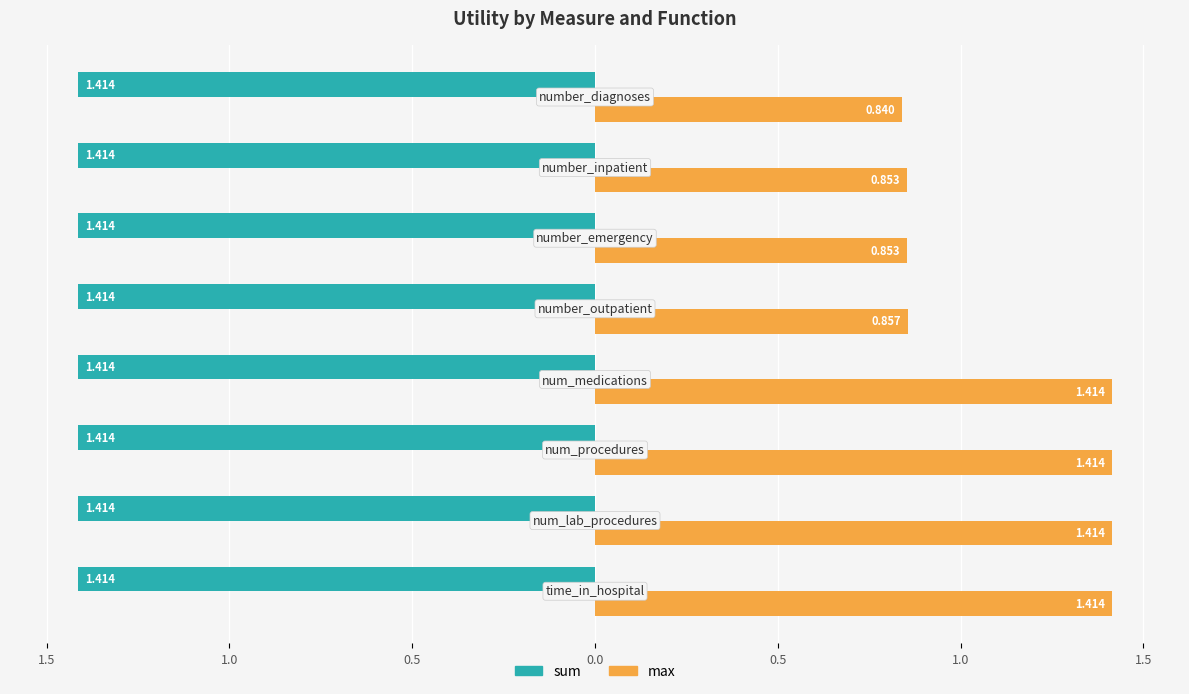

What are all the series names shown in the legend?

sum, max